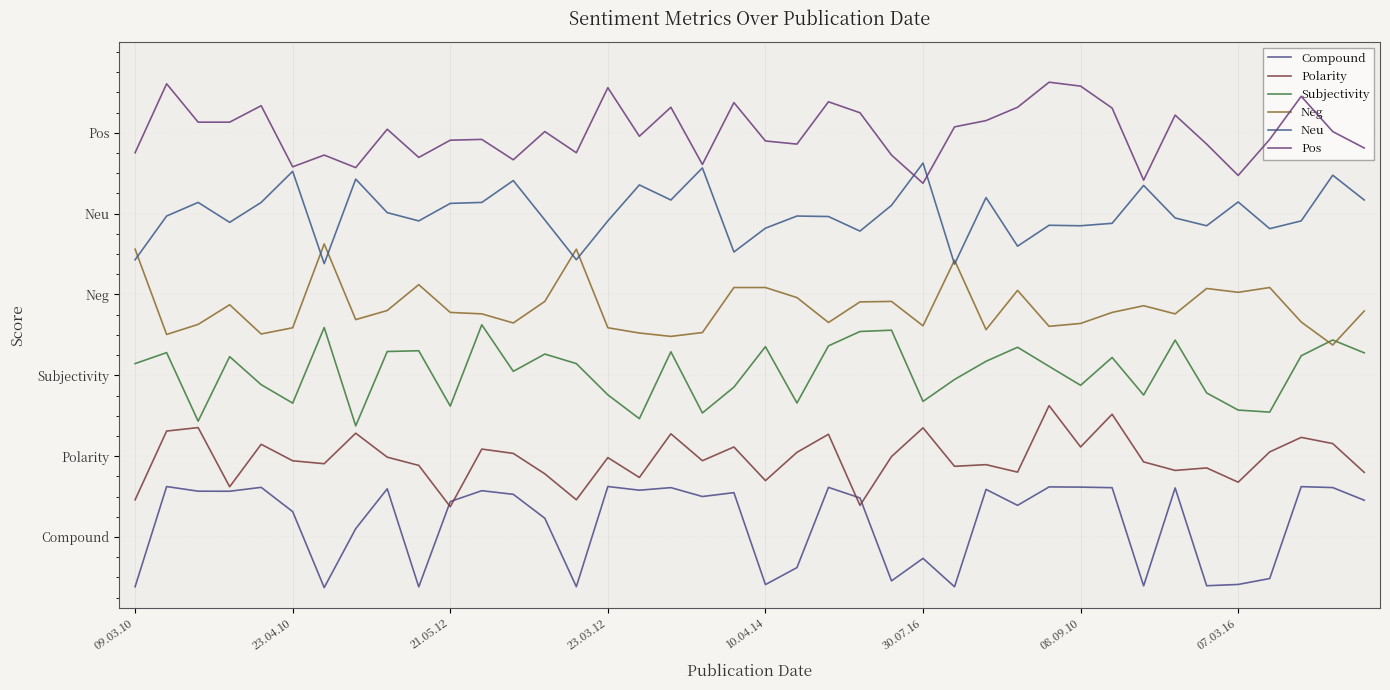

Does the chart have visible grid lines?

Yes